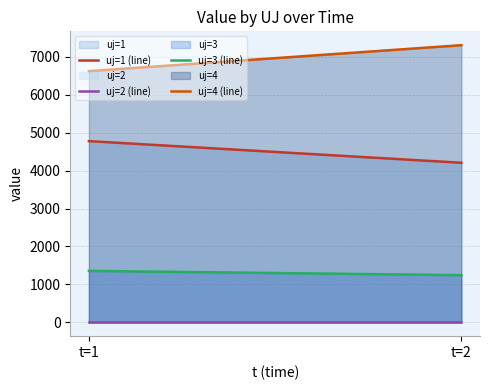

Reading left to right, what are all the values shown in this chart?

uj=1 (line): t=1=4777.1	t=2=4206.4
uj=2 (line): t=1=0.0	t=2=0.0
uj=3 (line): t=1=1356.0	t=2=1243.3
uj=4 (line): t=1=6622.8	t=2=7306.2